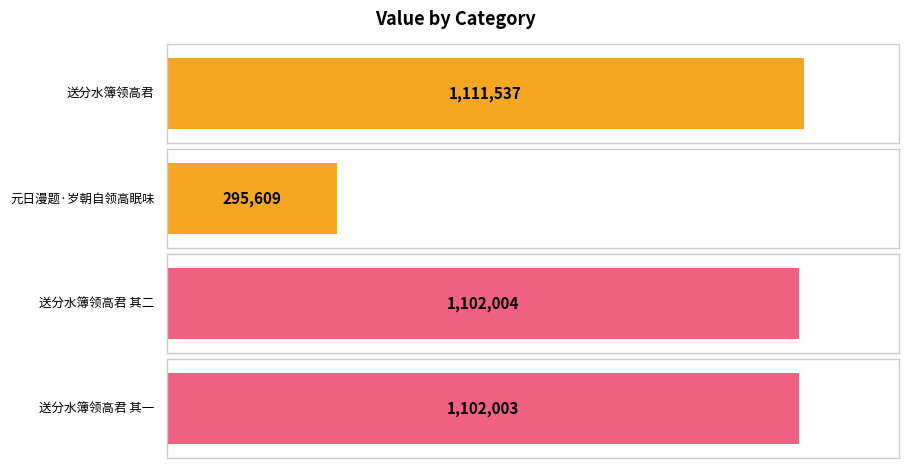

Reading left to right, list all the values displayed in this chart.

送分水簿领高君=1111537	元日漫题·岁朝自领高眠味=295609	送分水簿领高君 其二=1102004	送分水簿领高君 其一=1102003